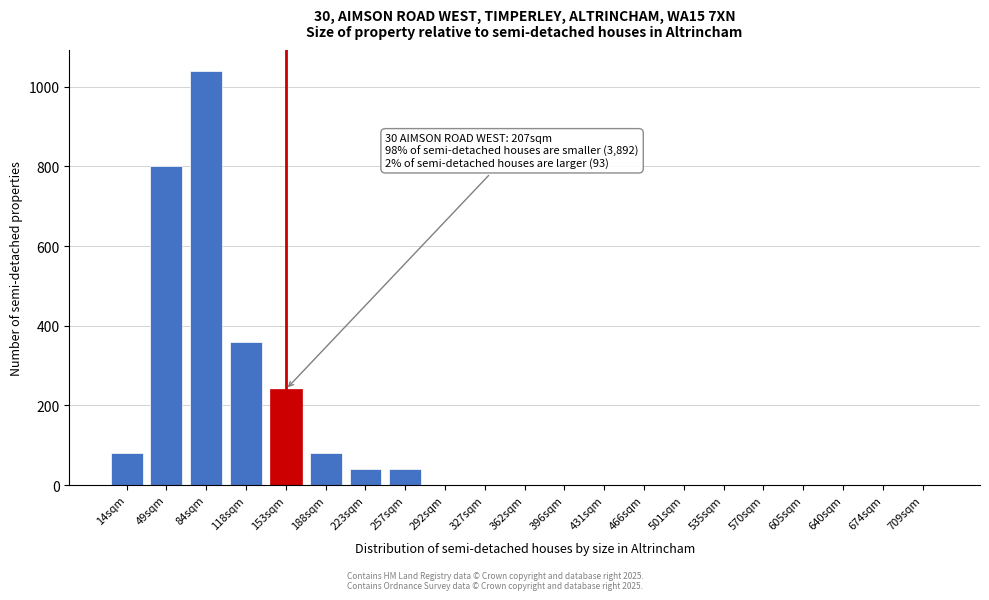

Reading left to right, extract all data points from this chart.

14sqm=80	49sqm=800	84sqm=1040	118sqm=360	153sqm=240	188sqm=80	223sqm=40	257sqm=40	292sqm=0	327sqm=0	362sqm=0	396sqm=0	431sqm=0	466sqm=0	501sqm=0	535sqm=0	570sqm=0	605sqm=0	640sqm=0	674sqm=0	709sqm=0